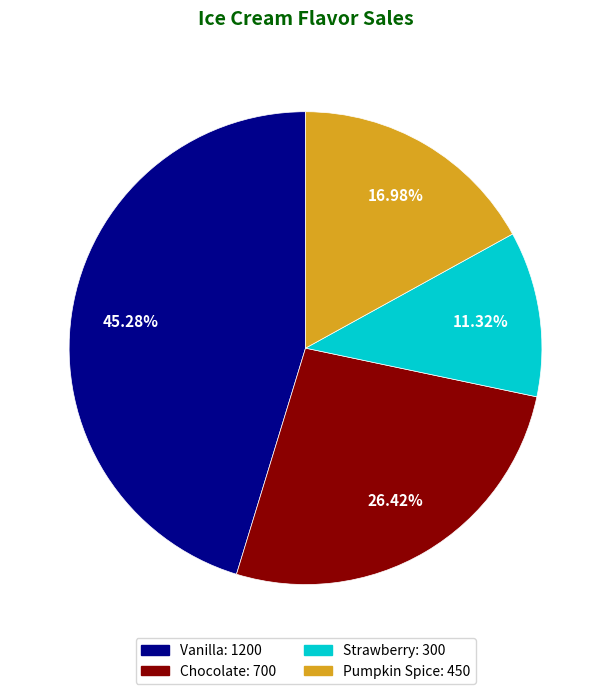

How many segments does this pie chart have?

4